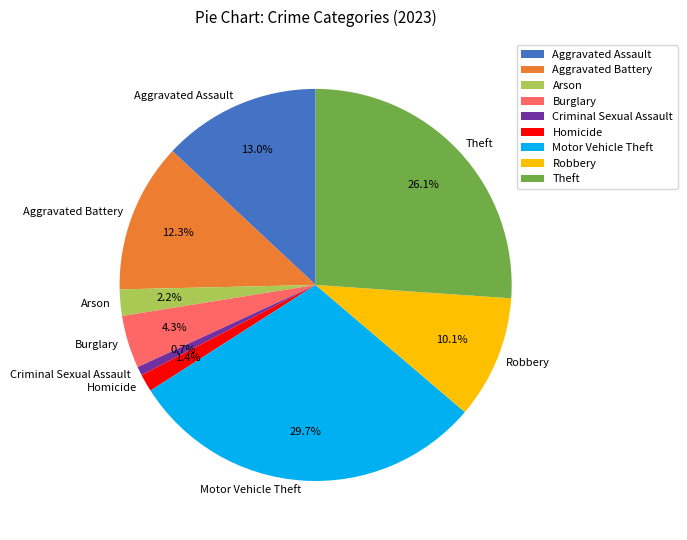

Combined, do Homicide and Robbery account for over 50%?

No